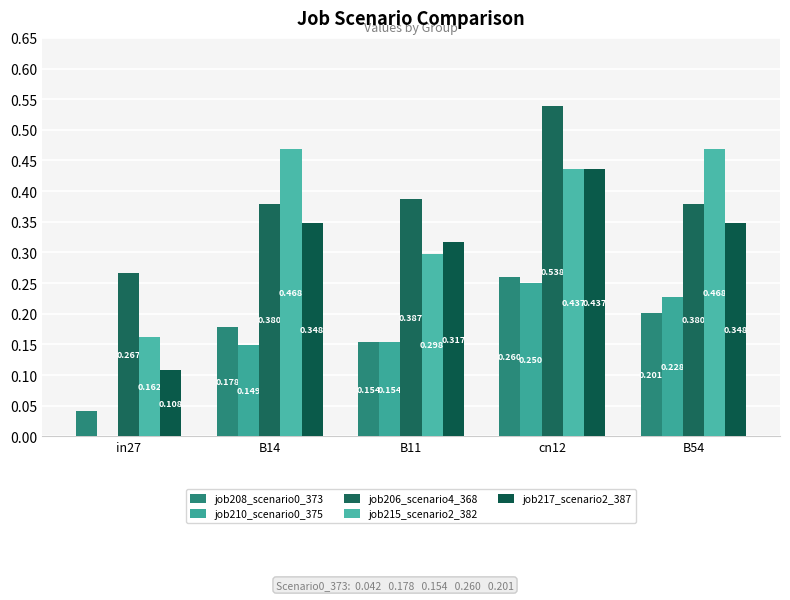

Are the bars grouped side by side (vs. stacked)?

Yes